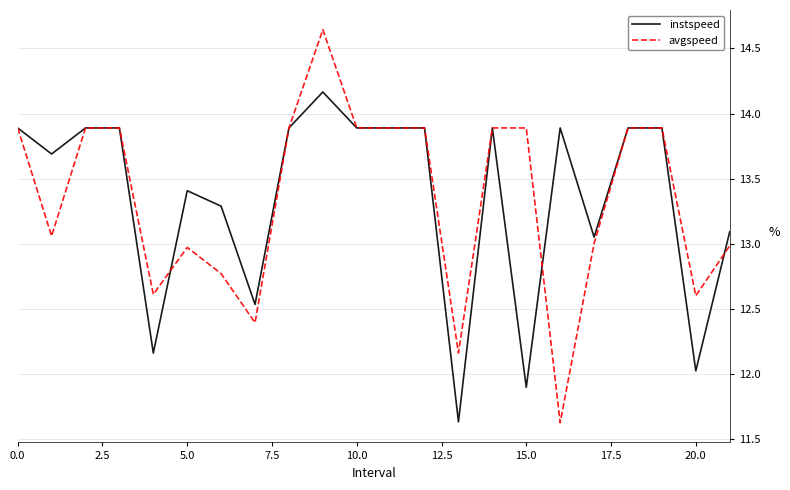

Which series has the largest range (max minus min)?

avgspeed